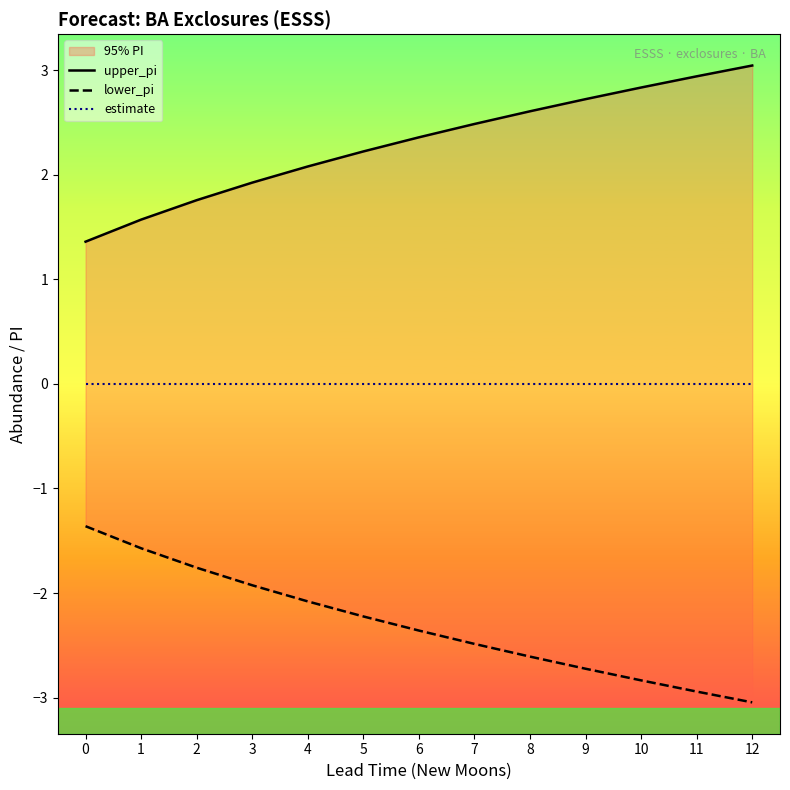

Which series has the largest range (max minus min)?

upper_pi